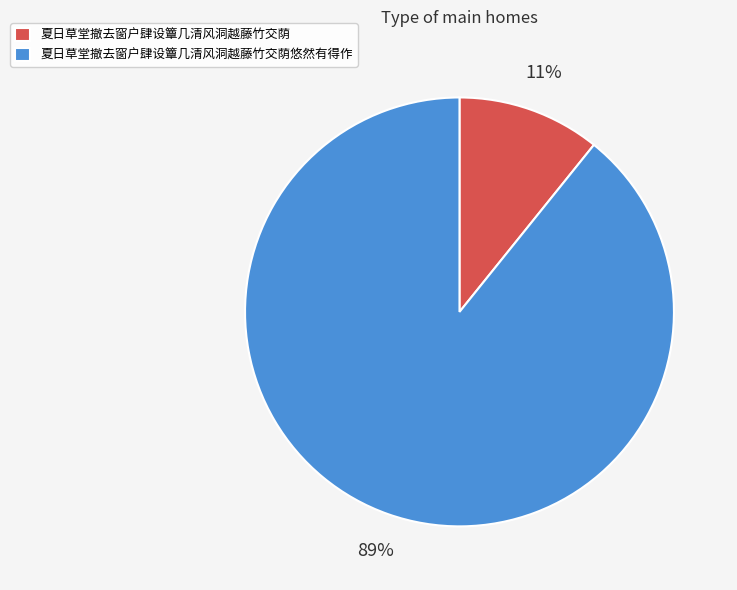

Does 夏日草堂撤去窗户肆设簟几清风洞越藤竹交荫悠然有得作 represent more than half of the total?

Yes